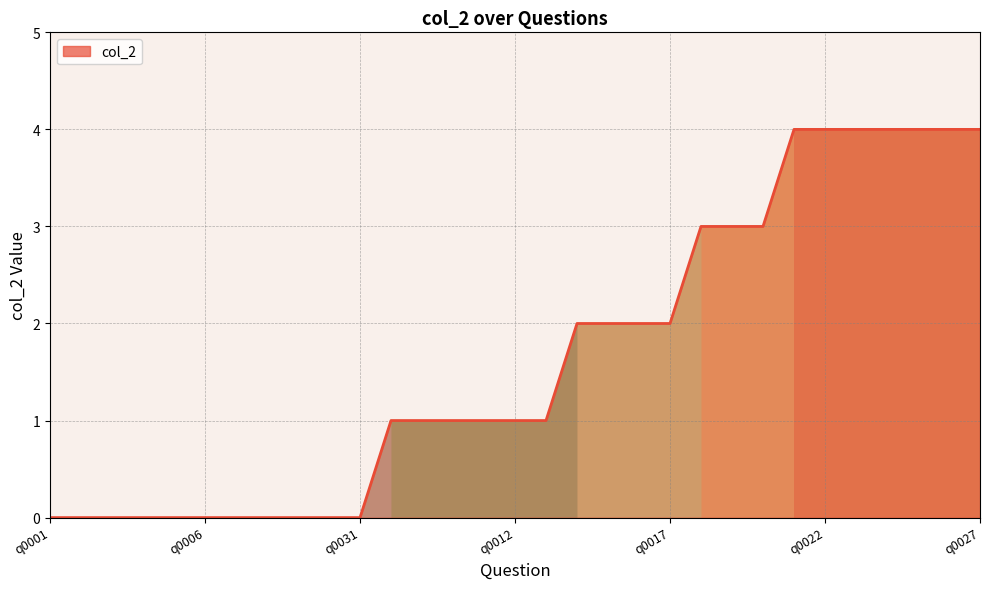

How many values are between 0 and 3?

24